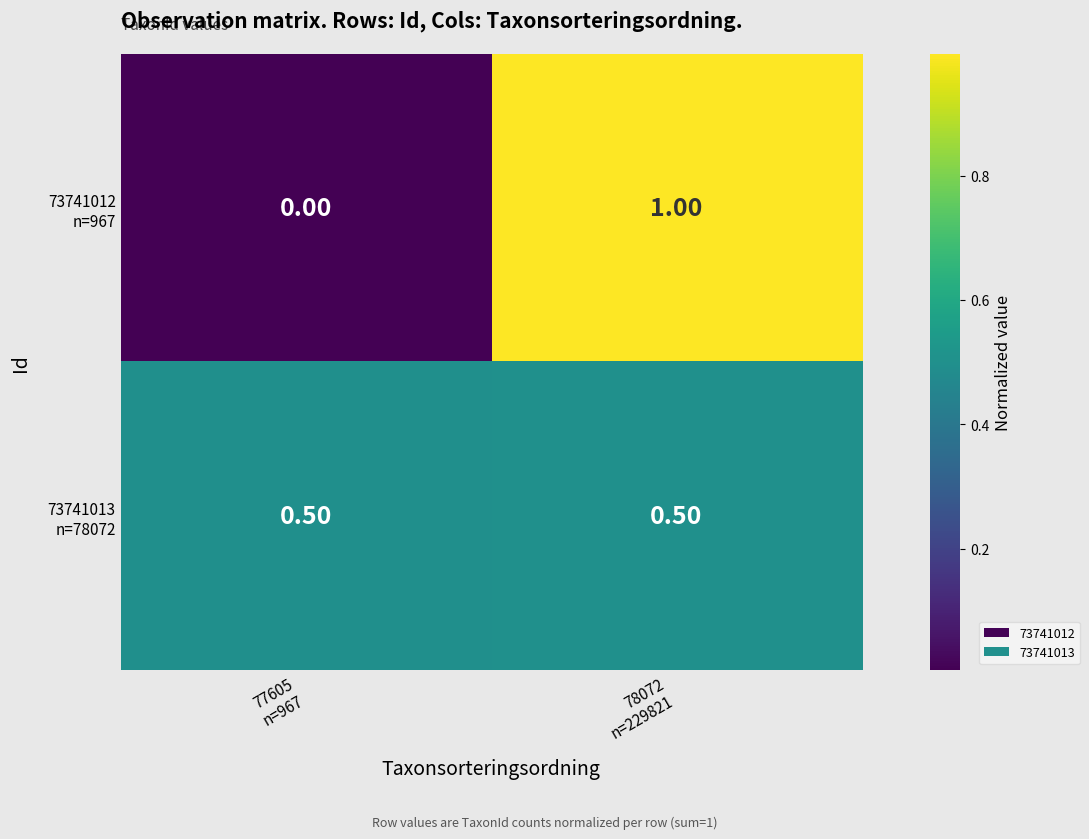

Between 78072
n=229821 and 77605
n=967, which is larger?

78072
n=229821